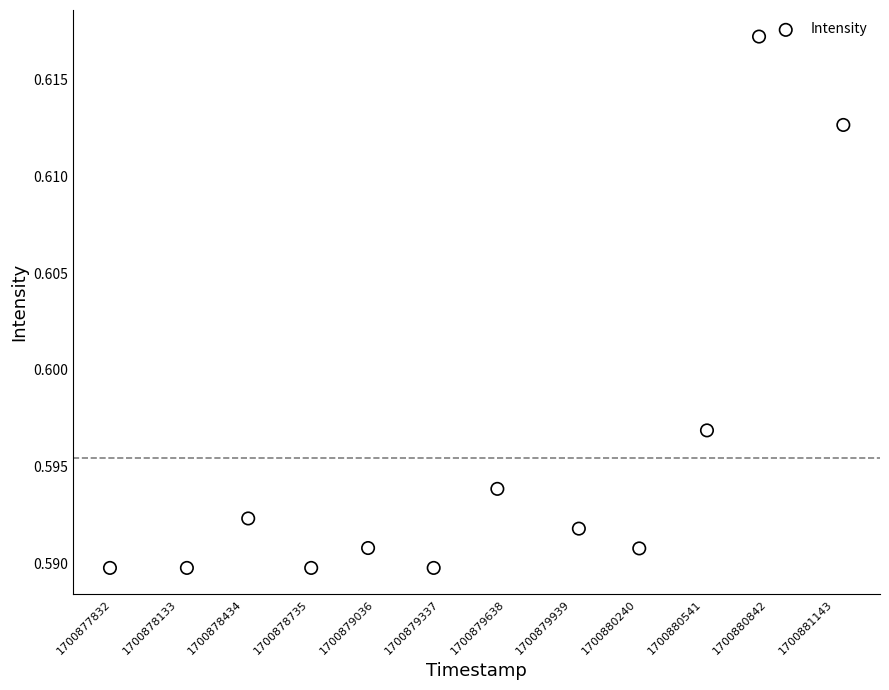

What is the range of X values (max minus min)?

11.2